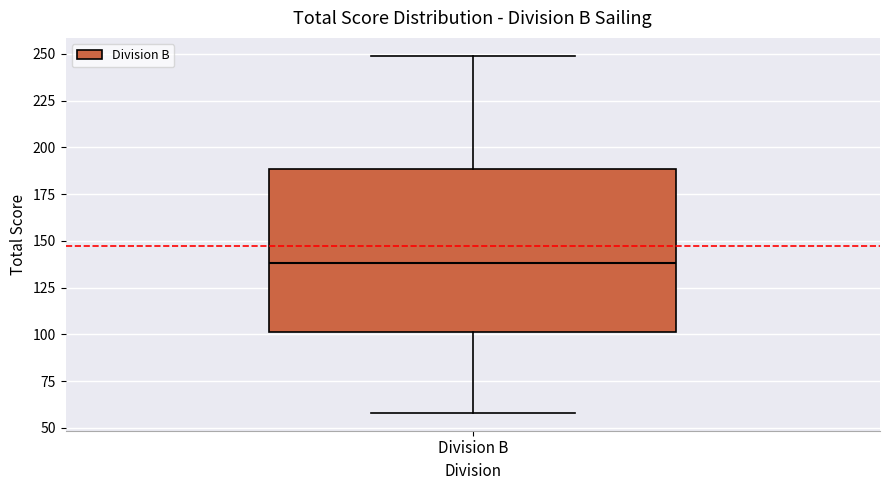

Where does the median line of the box for Division B sit on the y-axis? The values are not printed on the chart, so give them approximately, as read against the axis.

140